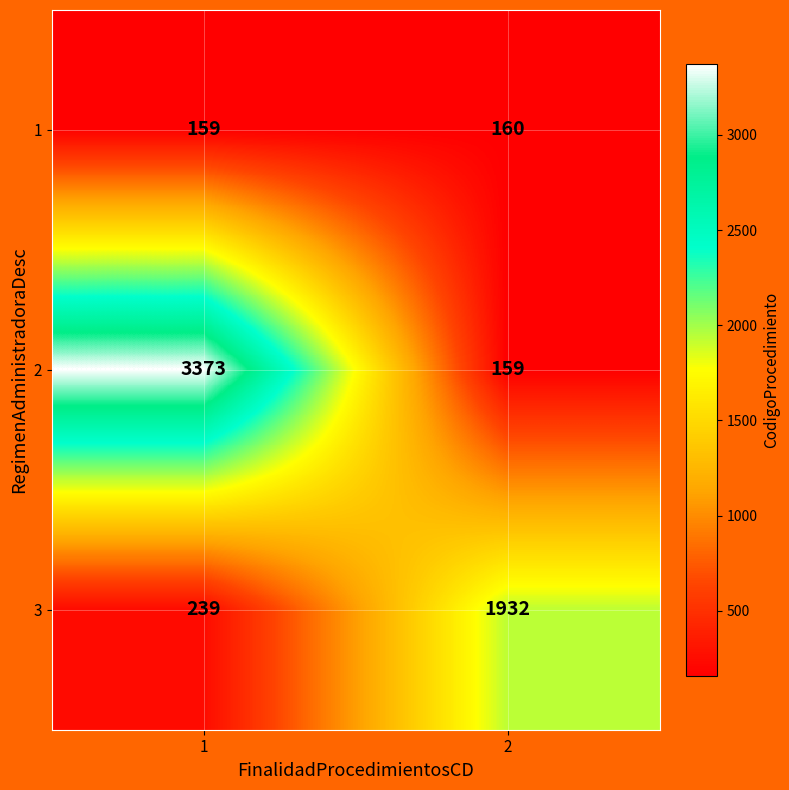

Reading left to right, what are all the values shown in this chart?

1: 1=159	2=160
2: 1=3373	2=159
3: 1=239	2=1932